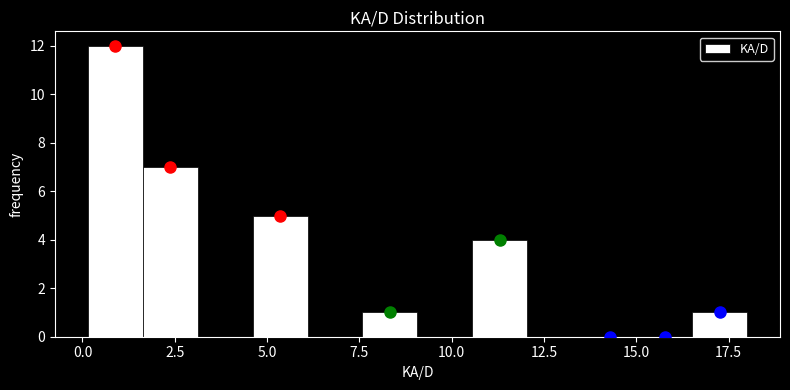

Around what value on the x-axis is the tallest bar? Give the approximate position of its centre, as read against the axis.

1.0